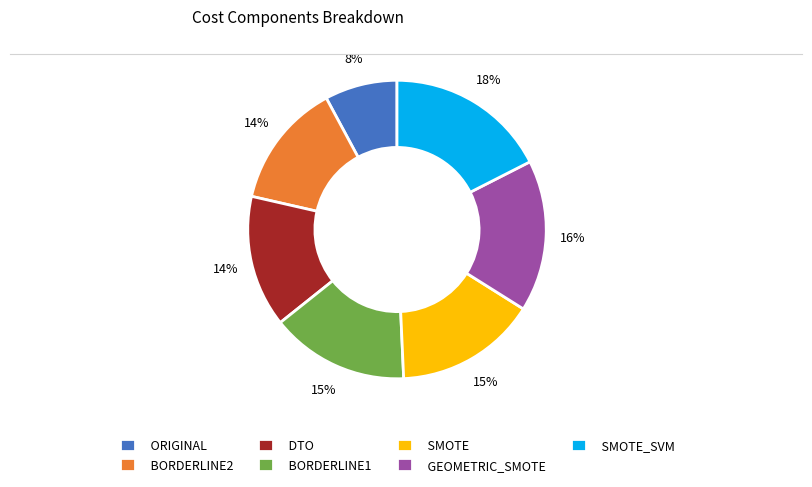

Approximately how many times larger is the value at SMOTE compared to BORDERLINE2?

1.1